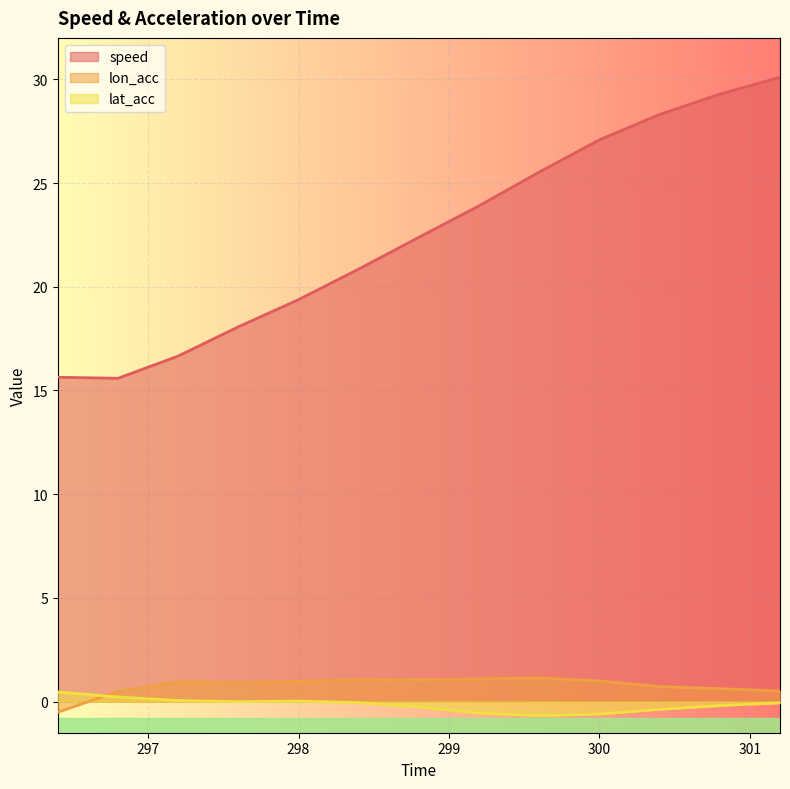

Which series has the widest spread of values?

speed